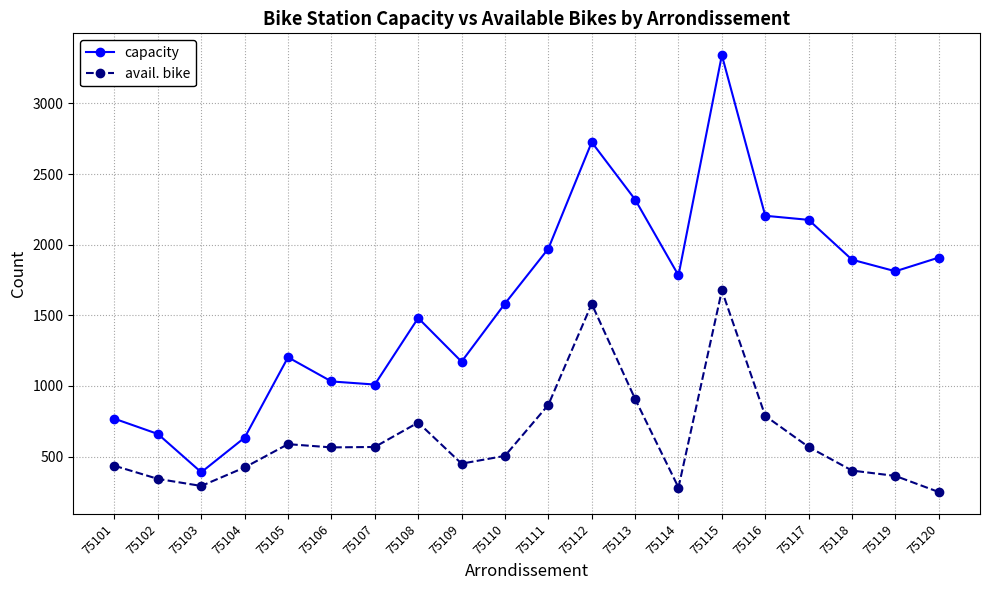

True or false: capacity and avail. bike intersect in this chart.

False